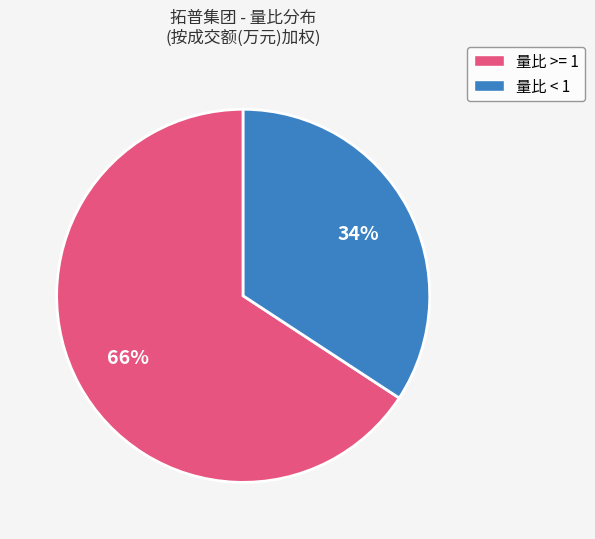

Which has a higher value, 量比 >= 1 or 量比 < 1?

量比 >= 1